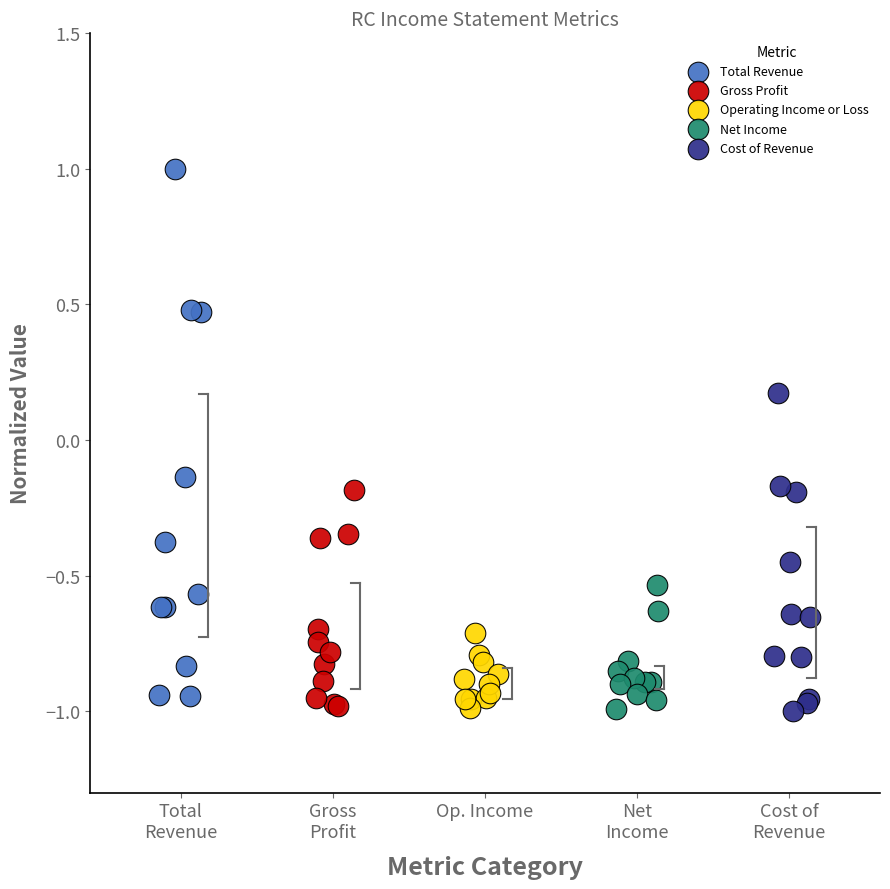

Which series contains the highest Y value?

Total Revenue